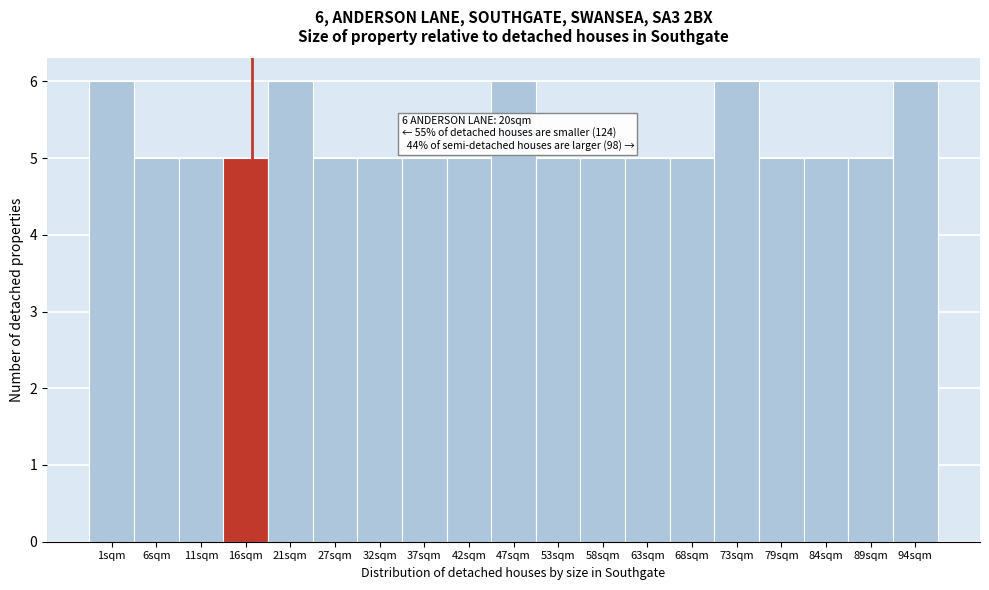

Reading left to right, what are all the values shown in this chart?

1sqm=6	6sqm=5	11sqm=5	16sqm=5	21sqm=6	27sqm=5	32sqm=5	37sqm=5	42sqm=5	47sqm=6	53sqm=5	58sqm=5	63sqm=5	68sqm=5	73sqm=6	79sqm=5	84sqm=5	89sqm=5	94sqm=6